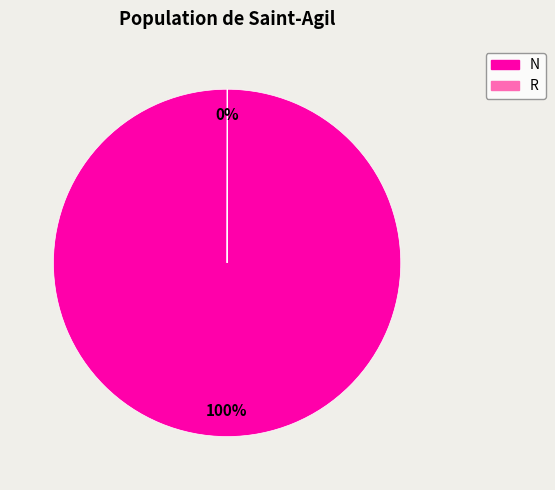

What is the majority slice?

N